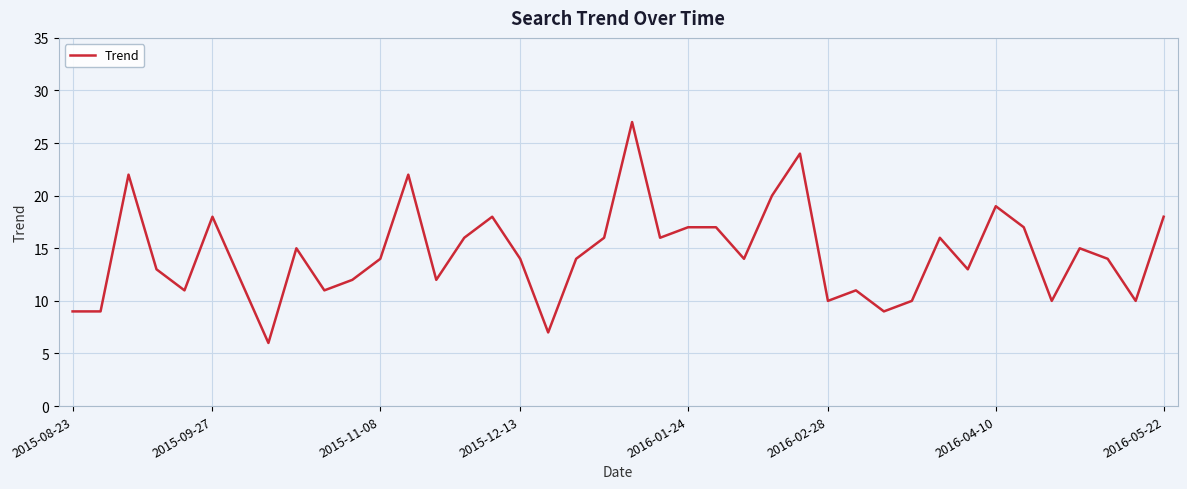

What is the greatest value displayed?

27